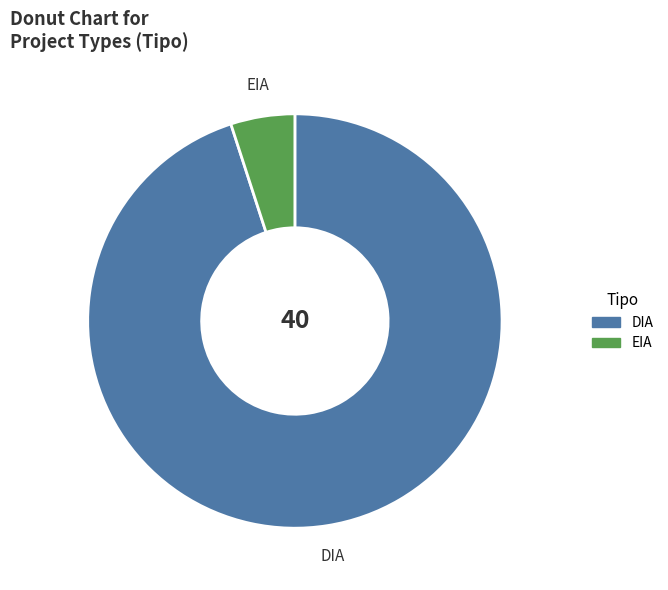

The DIA slice represents 99% of the pie. True or false?

False